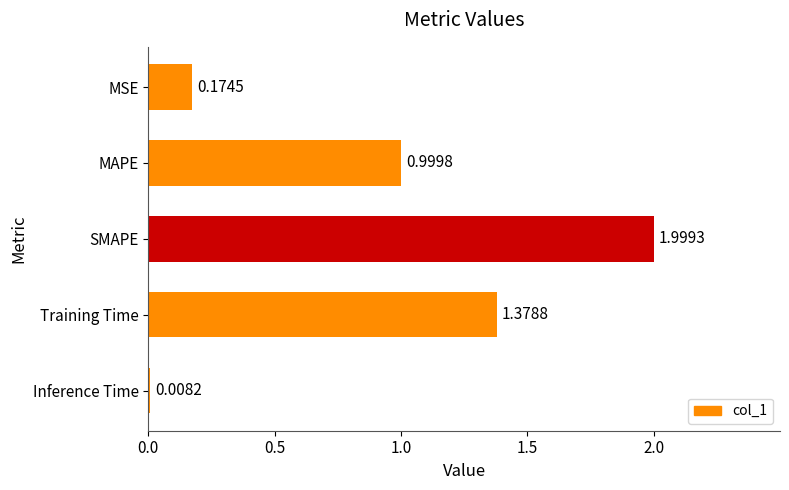

What is the average value?

0.9